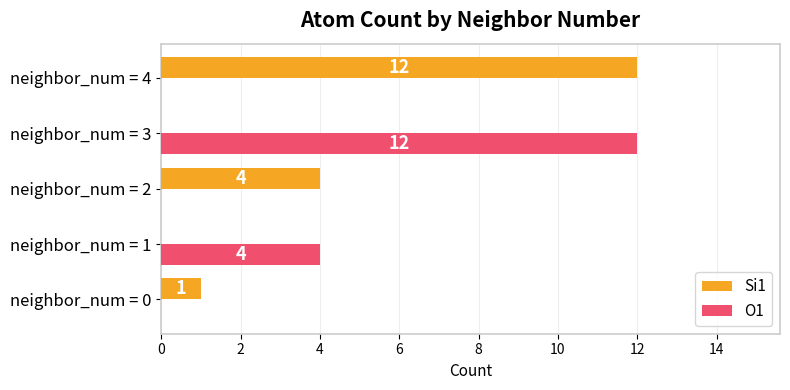

Between neighbor_num = 0 and neighbor_num = 2, which series saw the biggest shift?

Si1